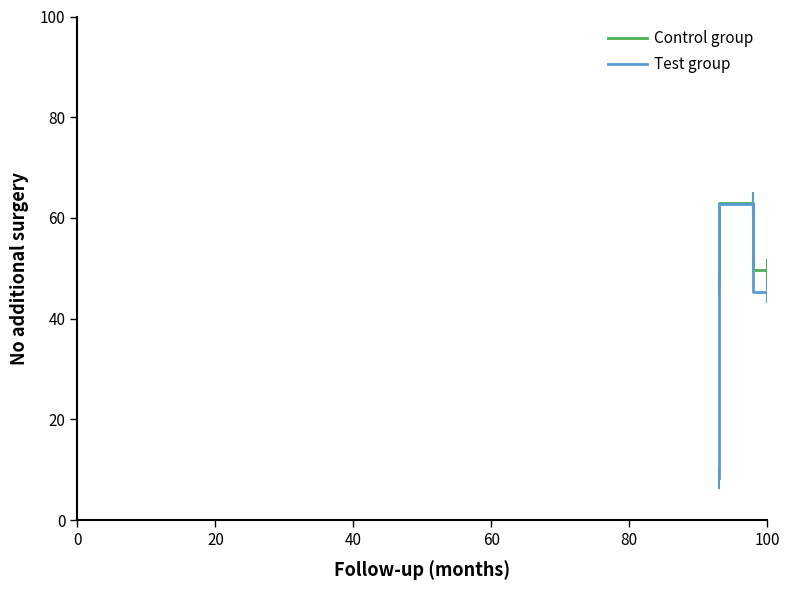

True or false: Test group has a value of 2.4 at 40.

False